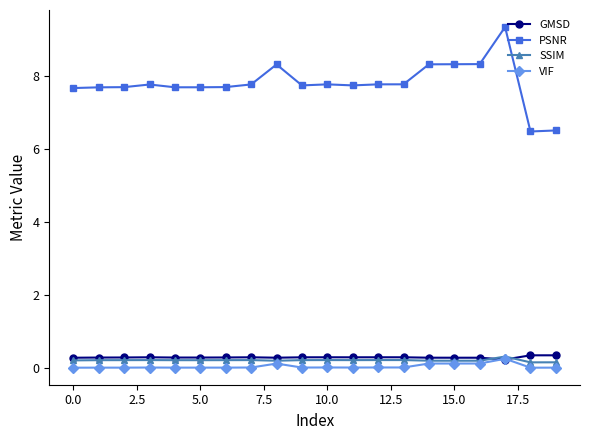

At how many categories does at least one series exceed 2?

20